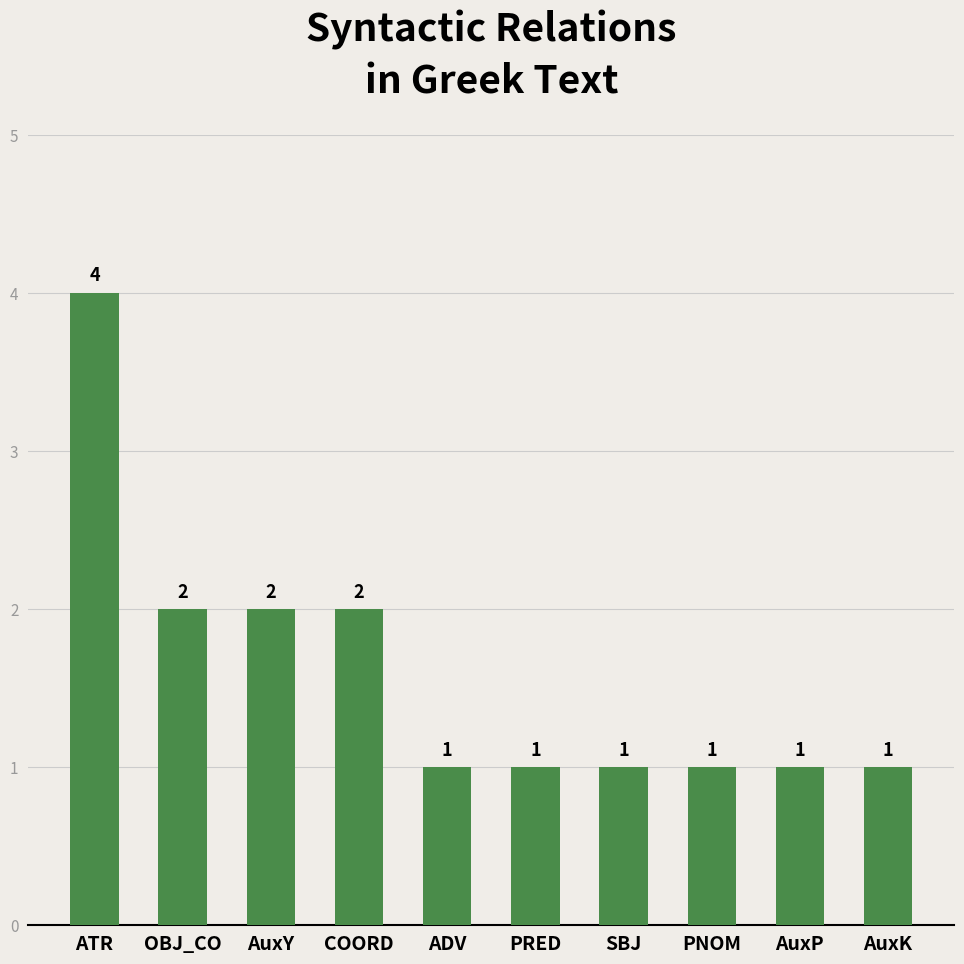

How many categories are shown in the chart?

10